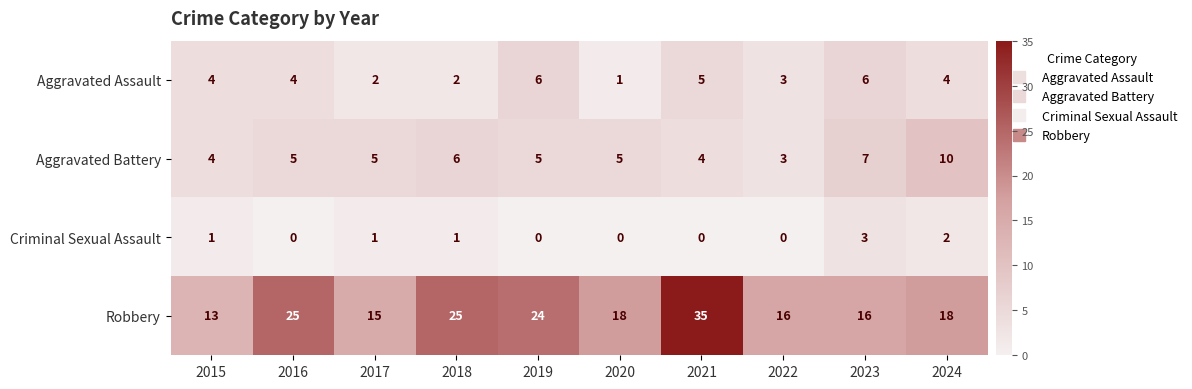

What is the spread (max minus min) of values at 2017?

14